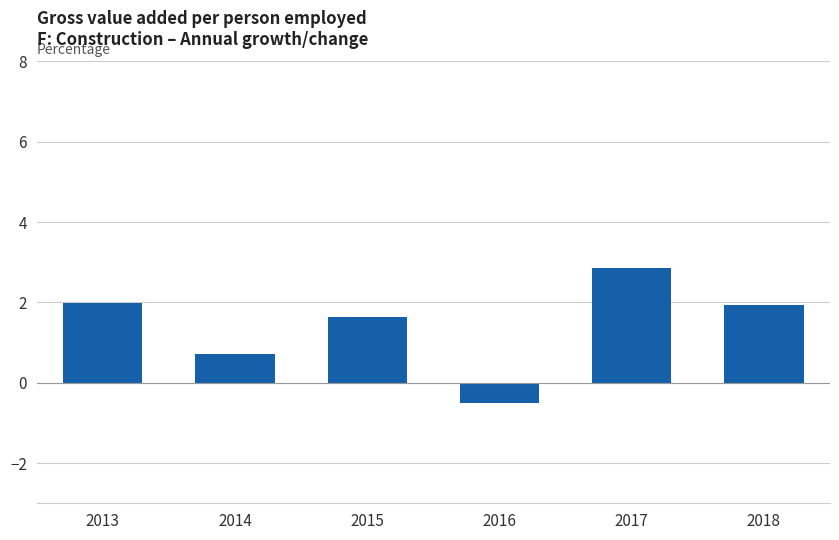

Reading right to left, what are all the values shown in this chart?

1.9	2.9	-0.5	1.6	0.7	2.0